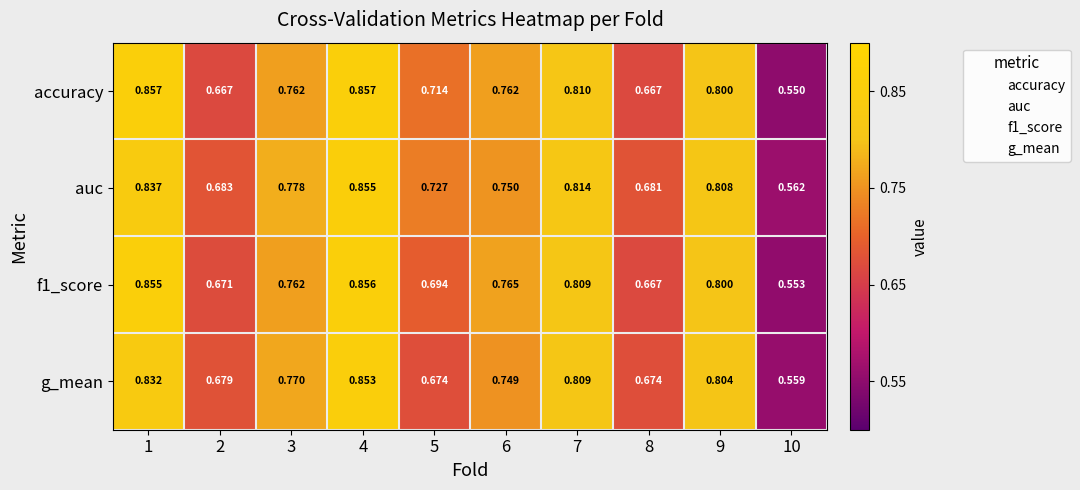

Which series has the largest total across all categories?

auc